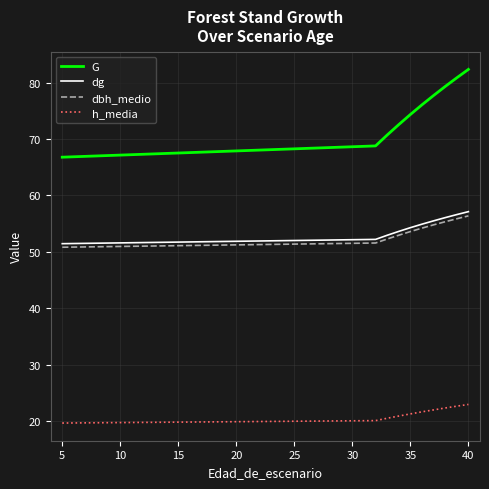

What is the highest value of the dbh_medio series?

56.4